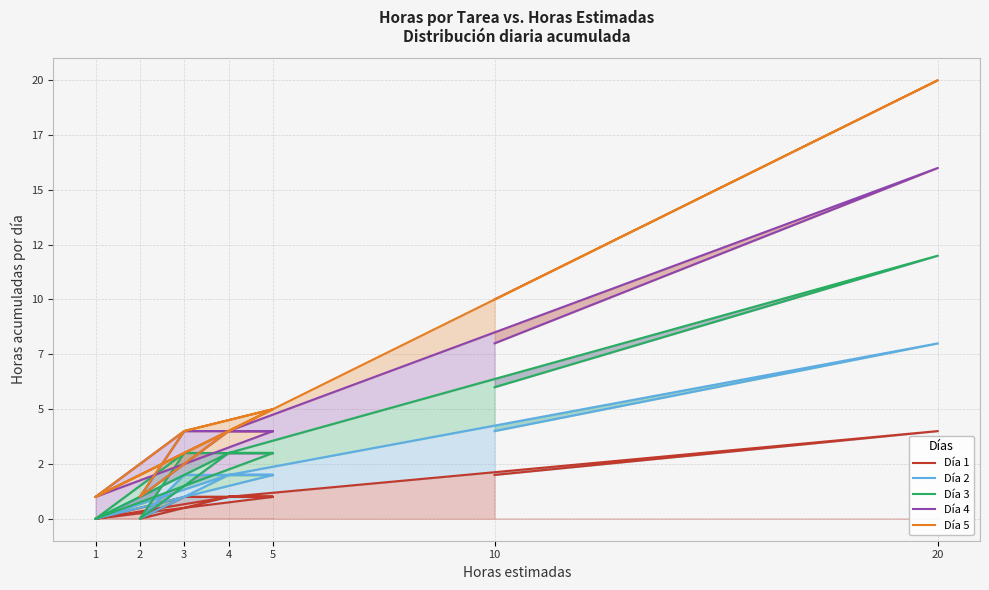

What is the label of the 11th point from the right?

2